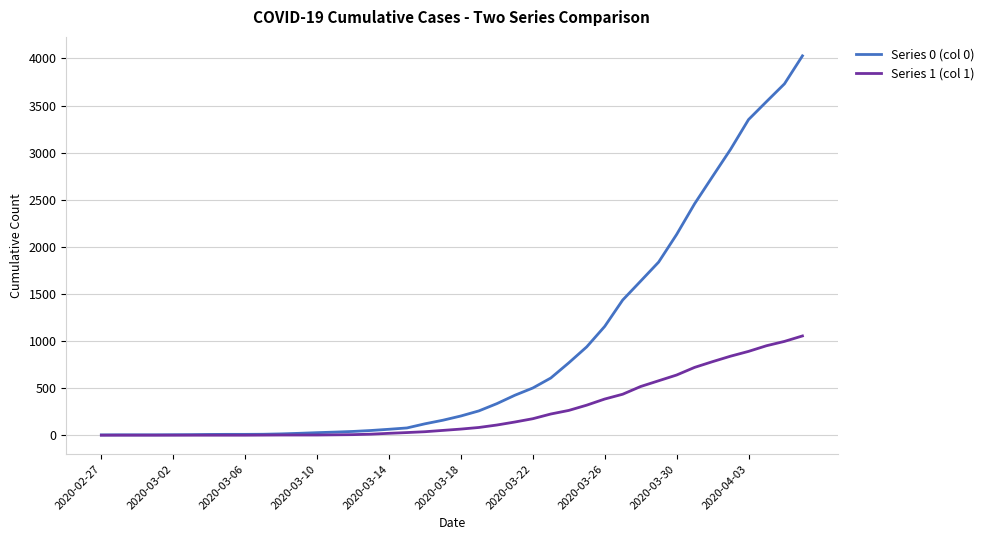

Which series has the widest spread of values?

Series 0 (col 0)